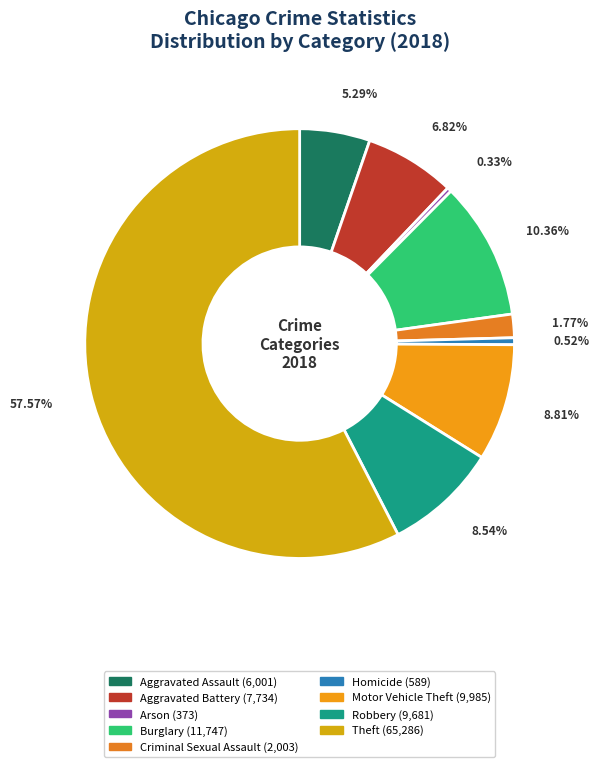

Which slice is the largest?

Theft